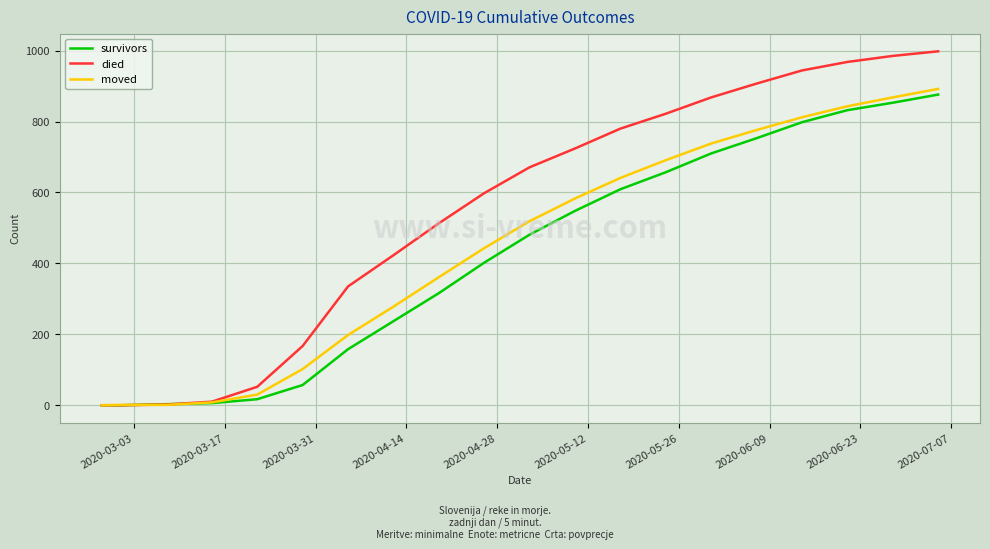

Rank the series by their average value, from lowest to highest.

survivors, moved, died